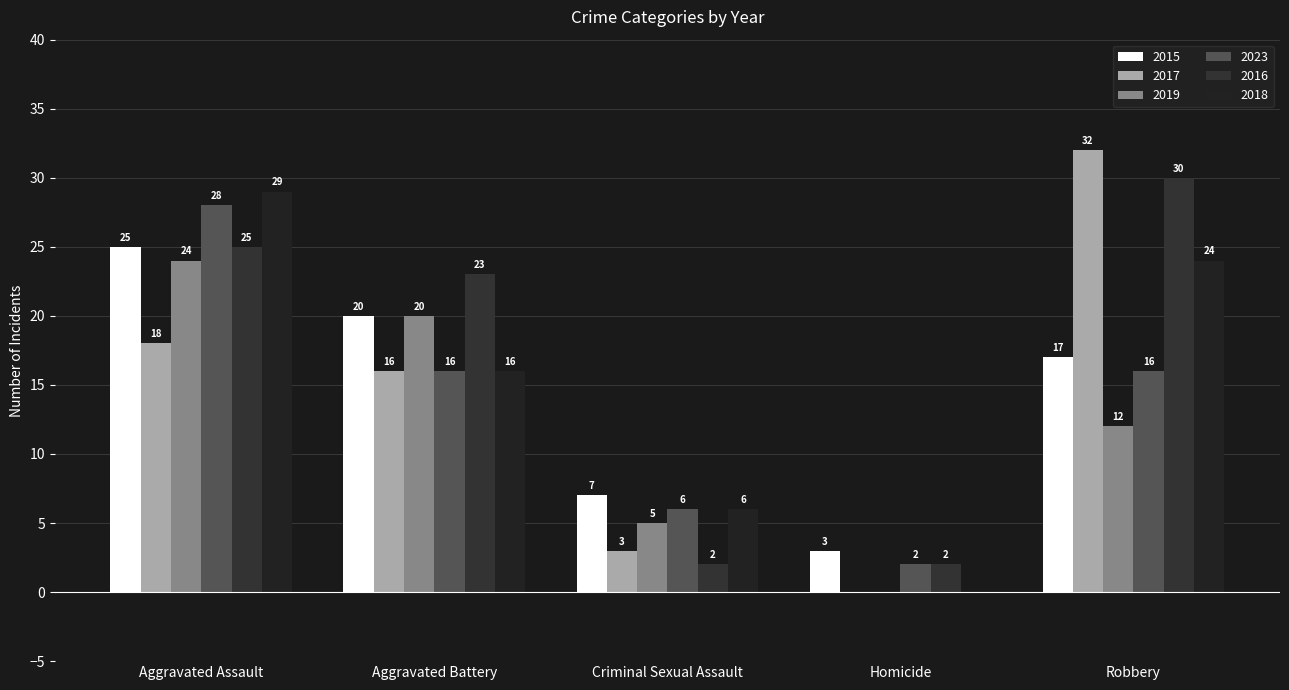

How many distinct data groups are displayed?

6